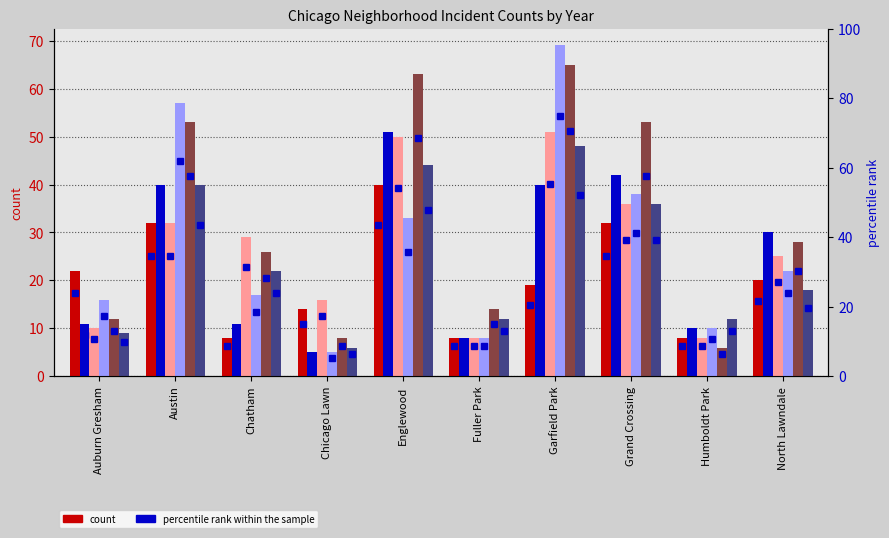

What is the label of the 8th bar from the left?

Grand Crossing